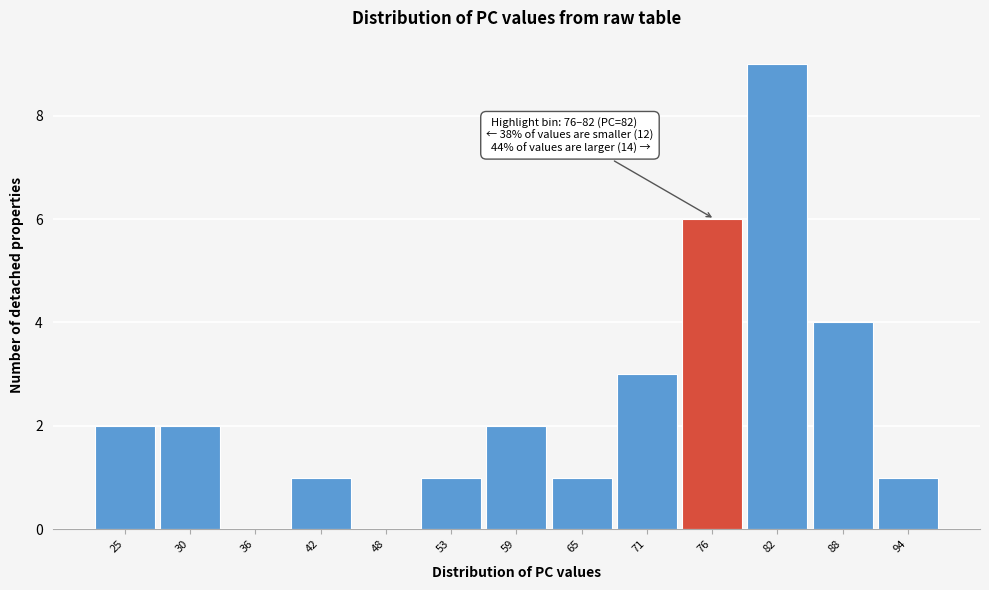

Reading left to right, what are all the values shown in this chart?

25=2	30=2	36=0	42=1	48=0	53=1	59=2	65=1	71=3	76=6	82=9	88=4	94=1